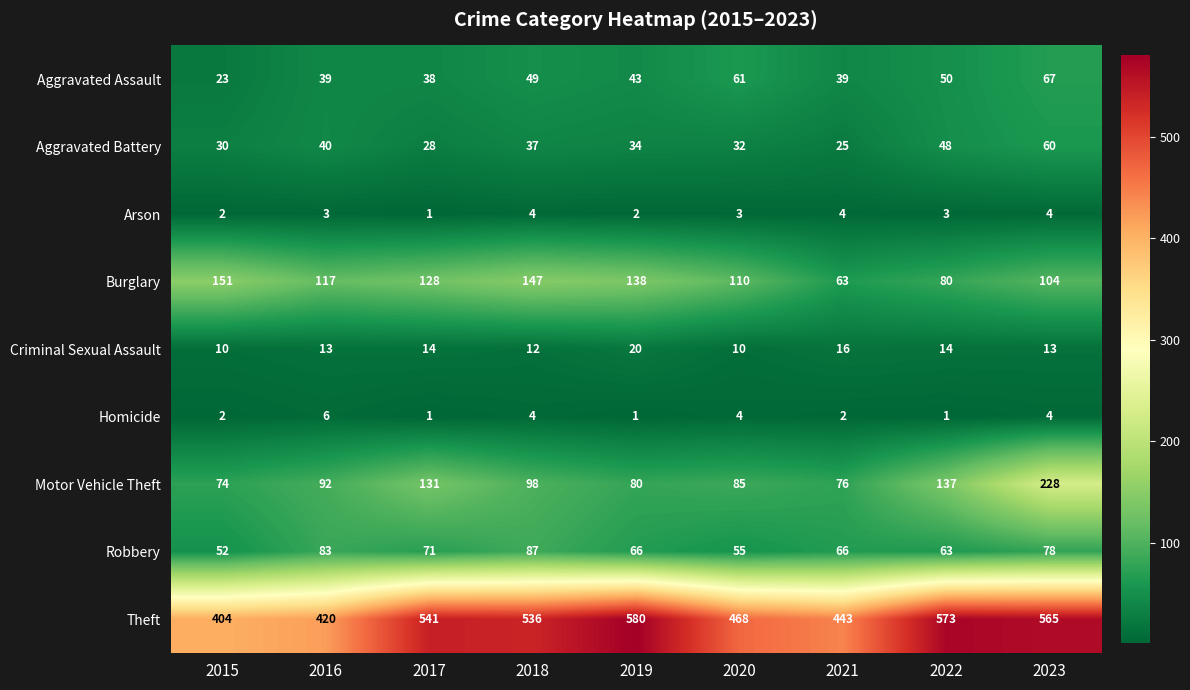

What is the total value across all series at 2021?

734